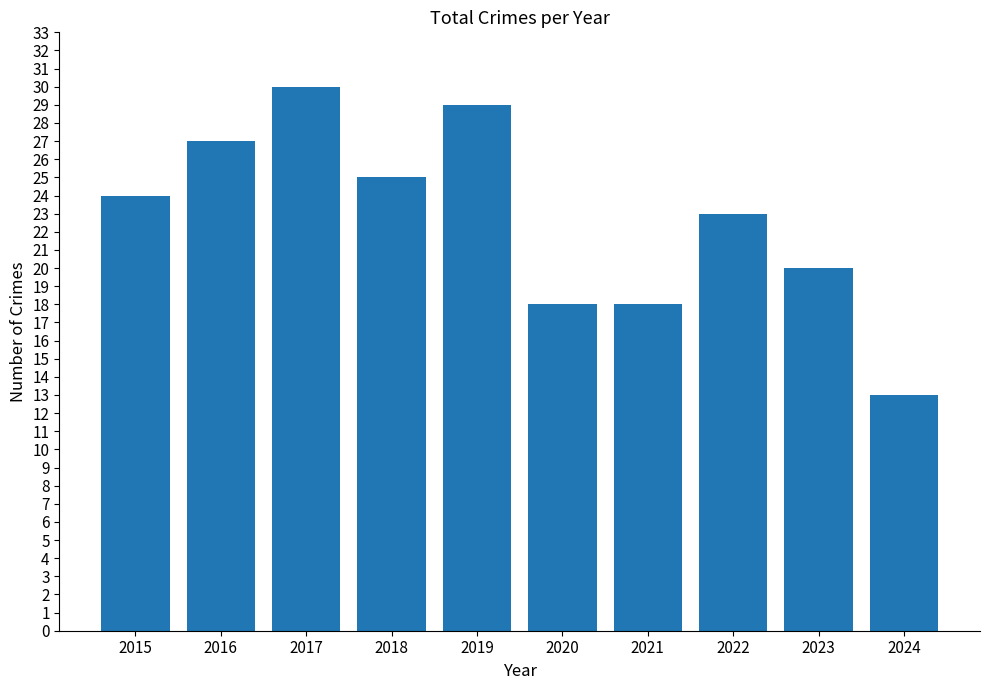

Reading left to right, what are all the values shown in this chart?

2015=24	2016=27	2017=30	2018=25	2019=29	2020=18	2021=18	2022=23	2023=20	2024=13